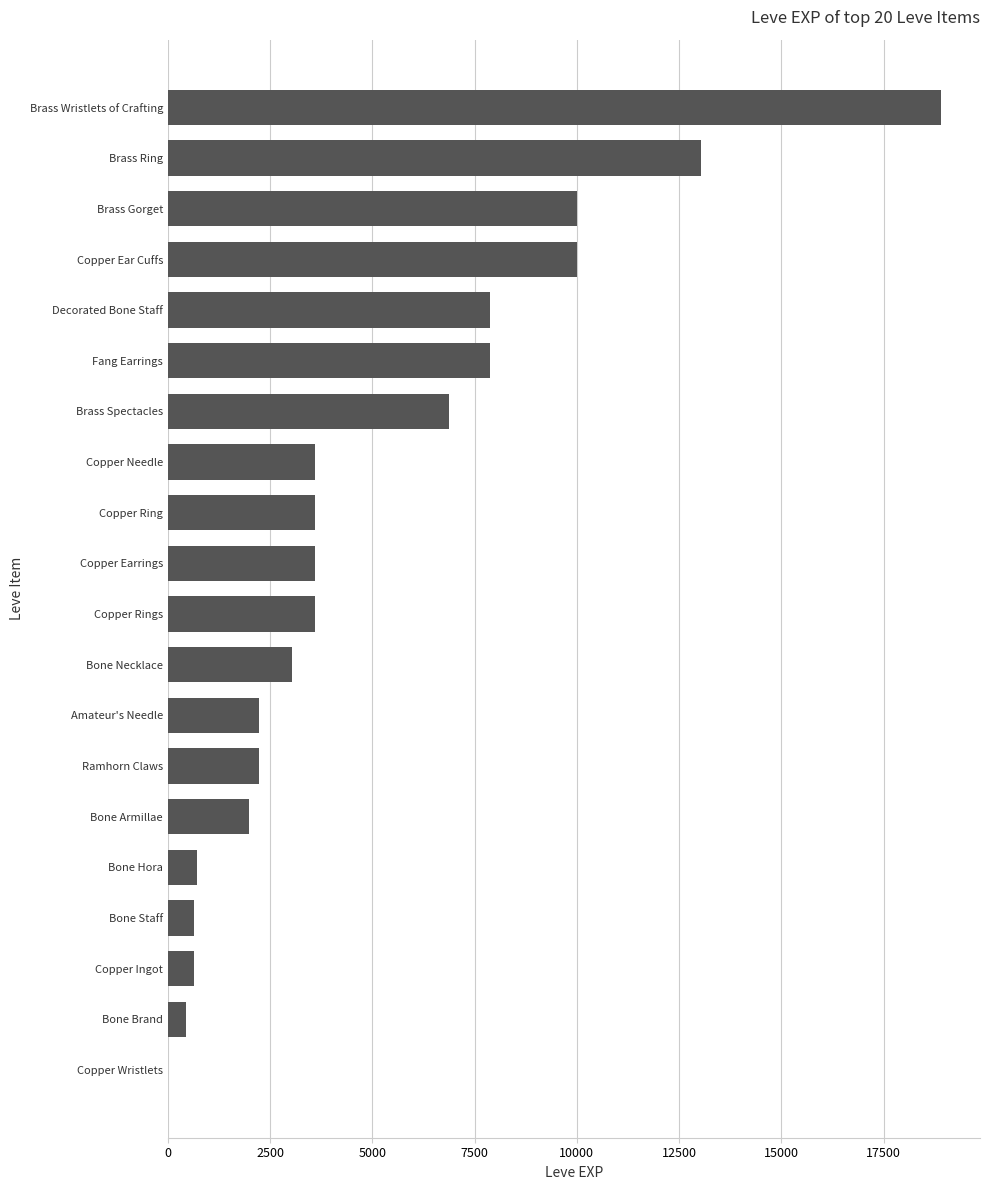

What is the sum of the values at Bone Hora and Fang Earrings?

8600